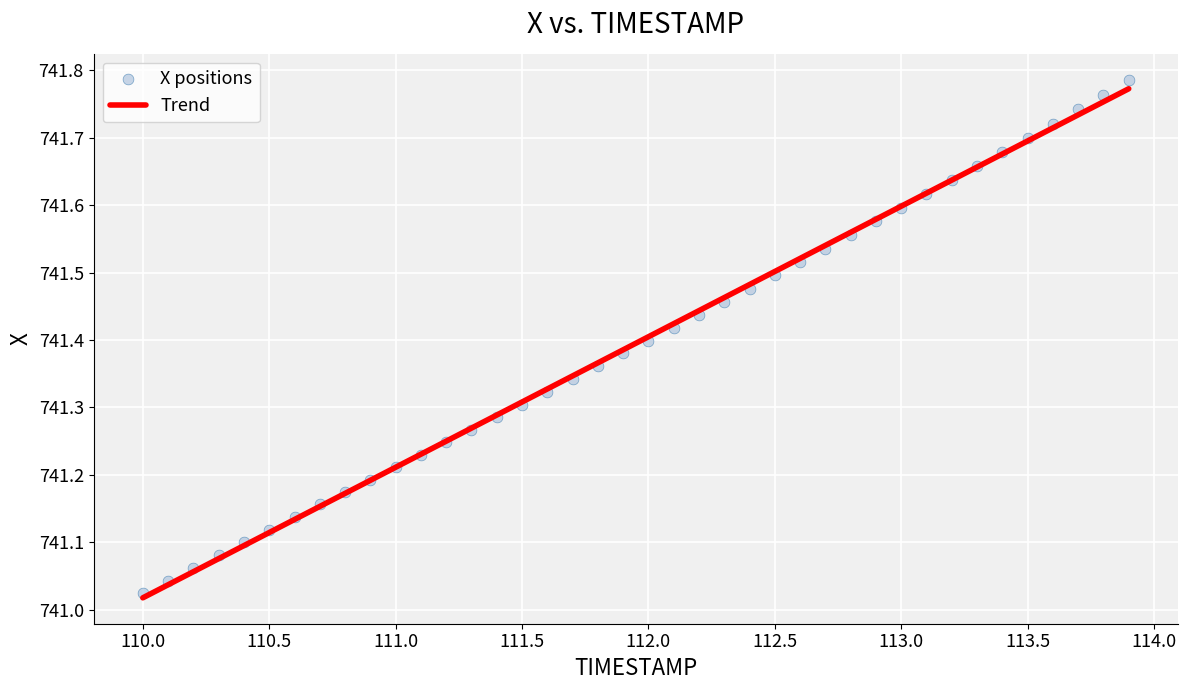

What is the range of Y values (max minus min)?

0.8